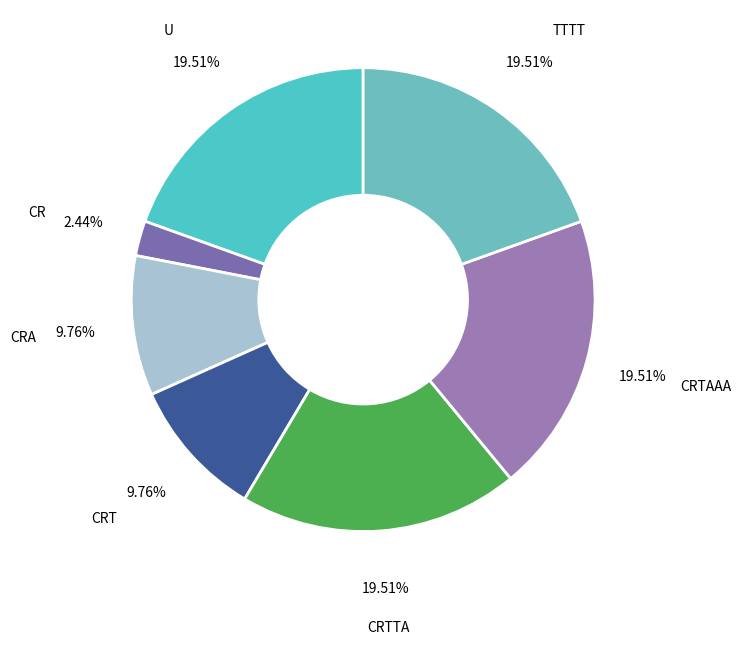

How many segments does this pie chart have?

7